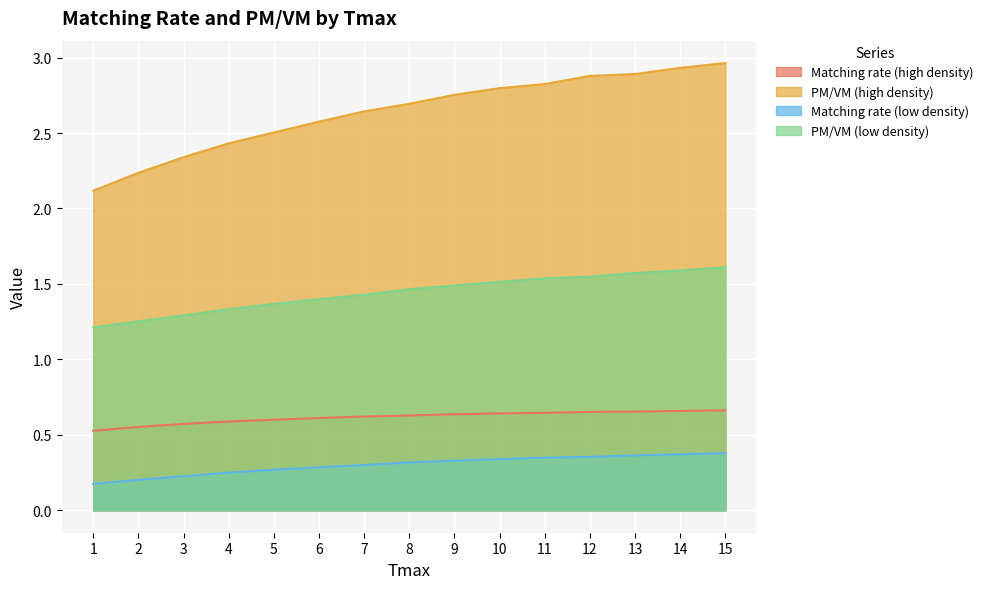

True or false: PM/VM (high density) and PM/VM (low density) cross at least once.

False